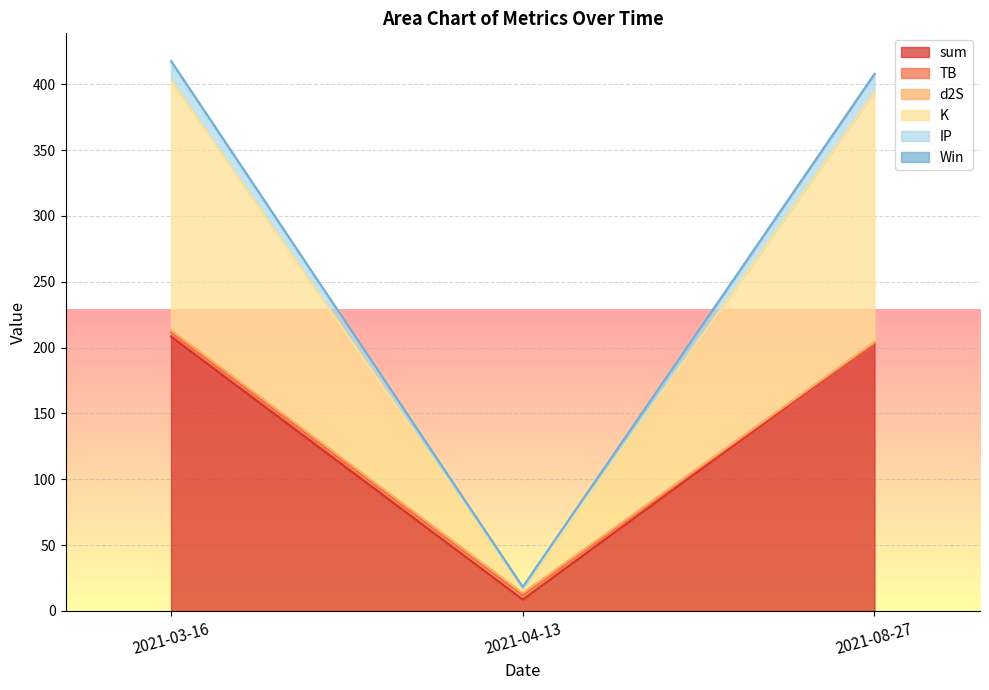

What is the spread (max minus min) of values at 2021-04-13?

8.7